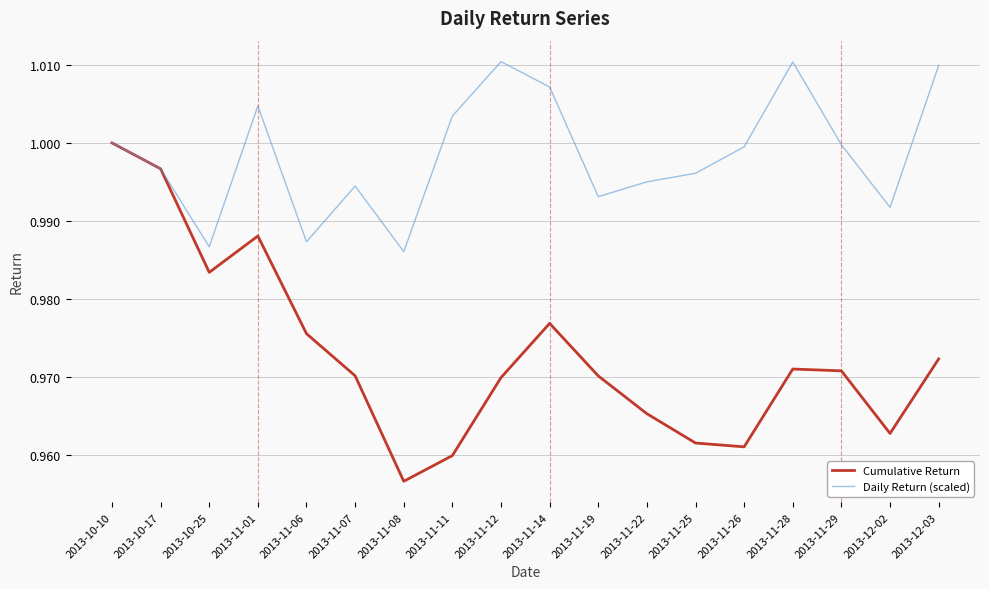

What position from the right is 2013-12-02?

2